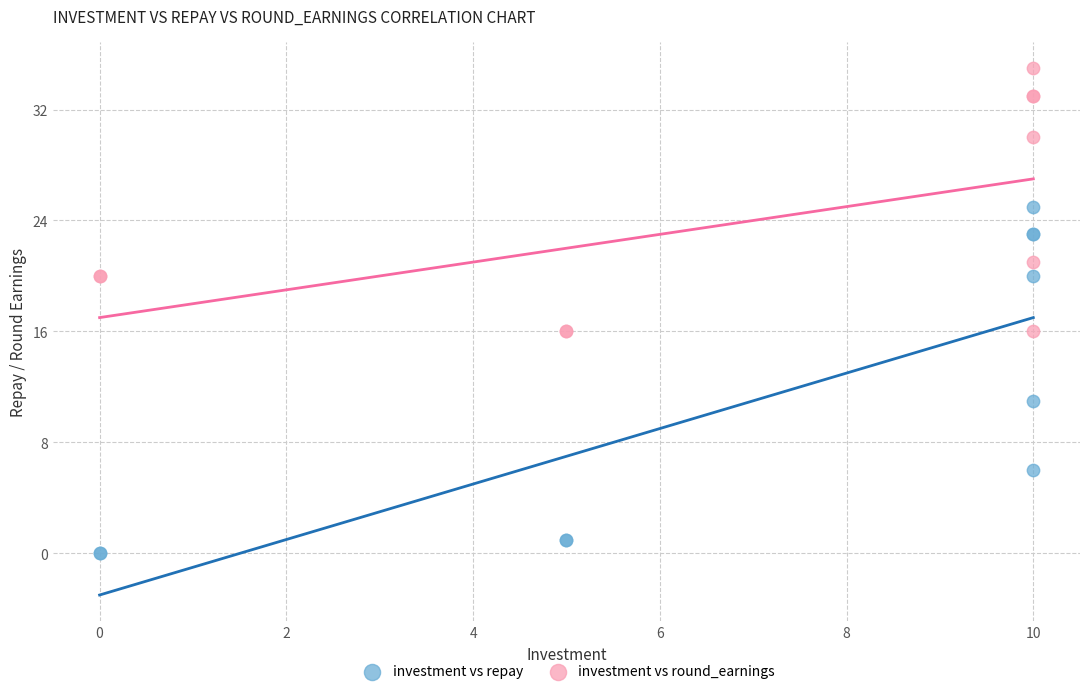

Which series contains the highest Y value?

investment vs round_earnings